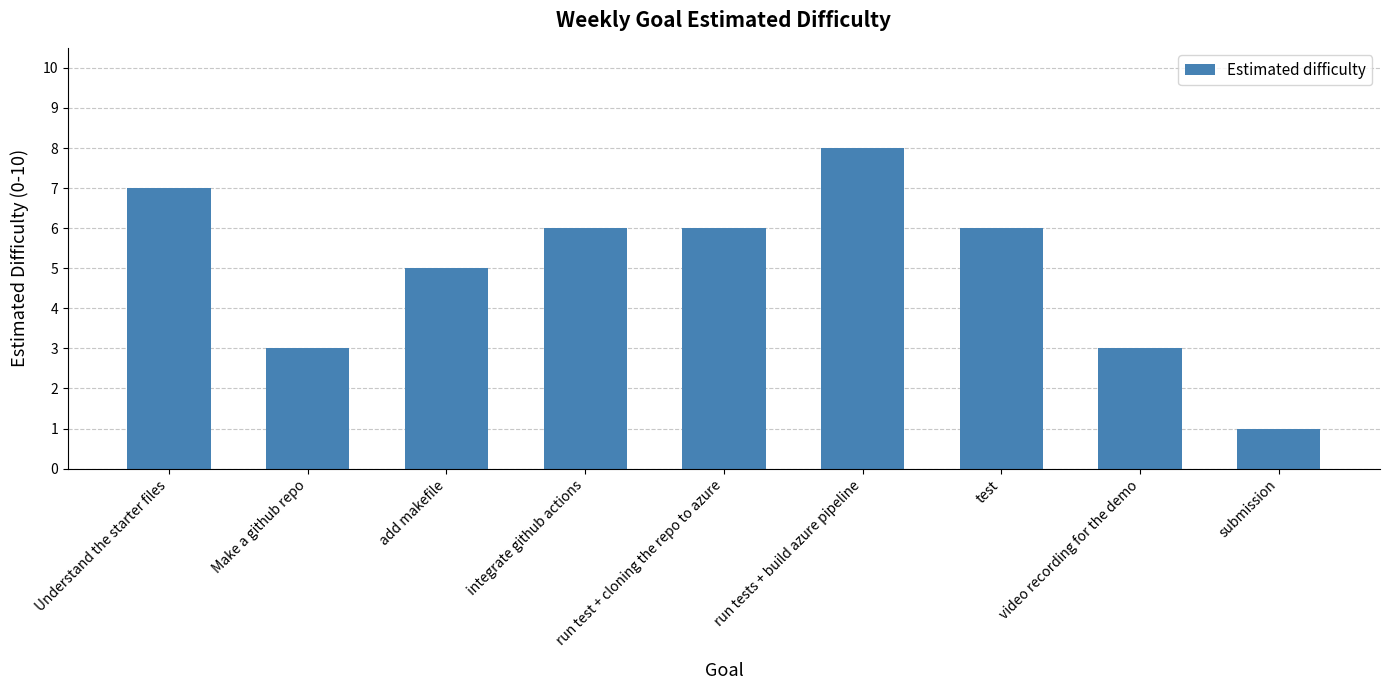

How many bars are there in total?

9